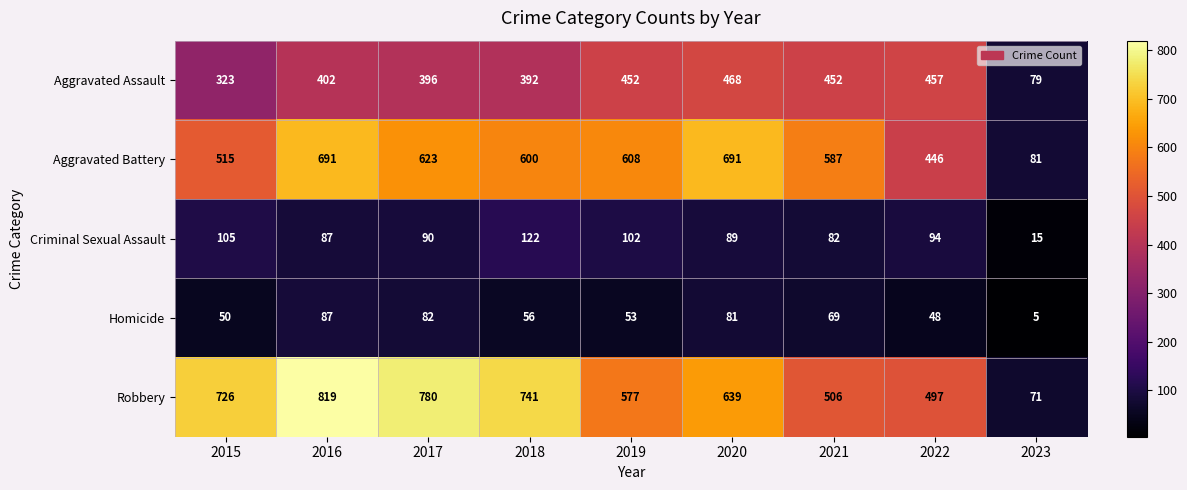

How many distinct data groups are displayed?

5